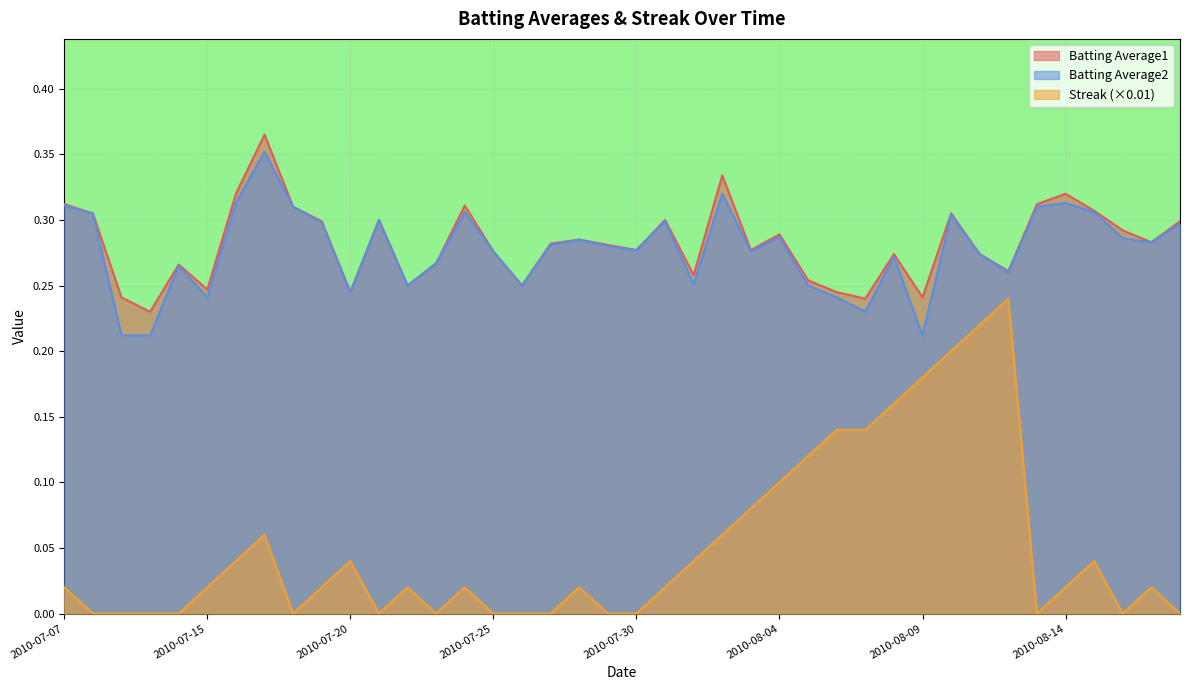

At which category does Batting Average1 reach its first local peak?

2010-07-11